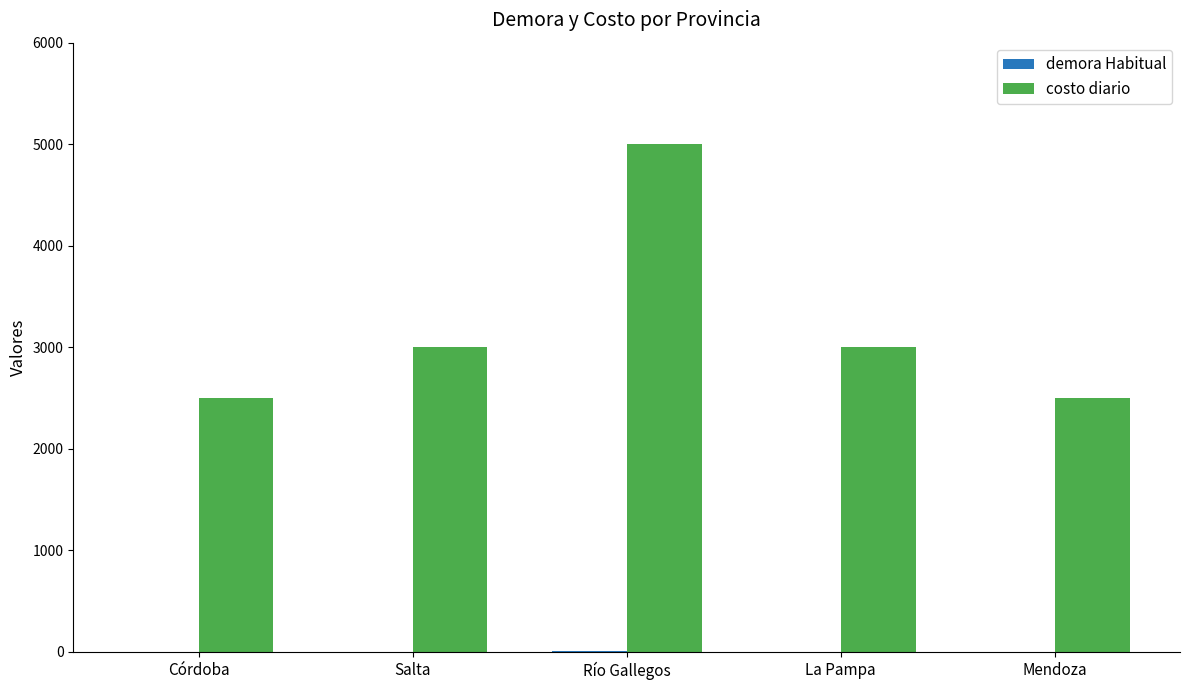

The costo diario series shows 4636 at Salta. True or false?

False